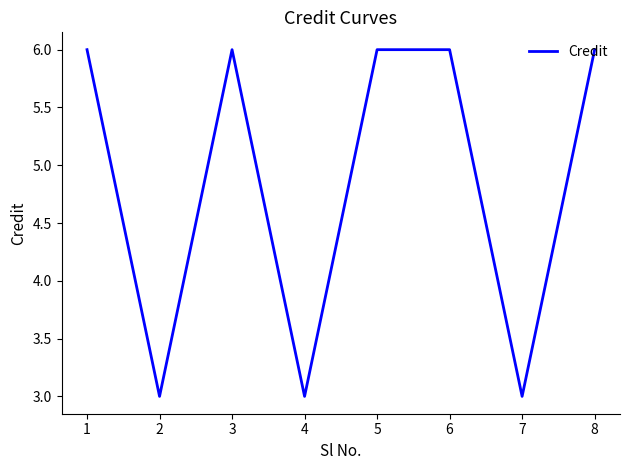

What is the smallest value displayed?

3